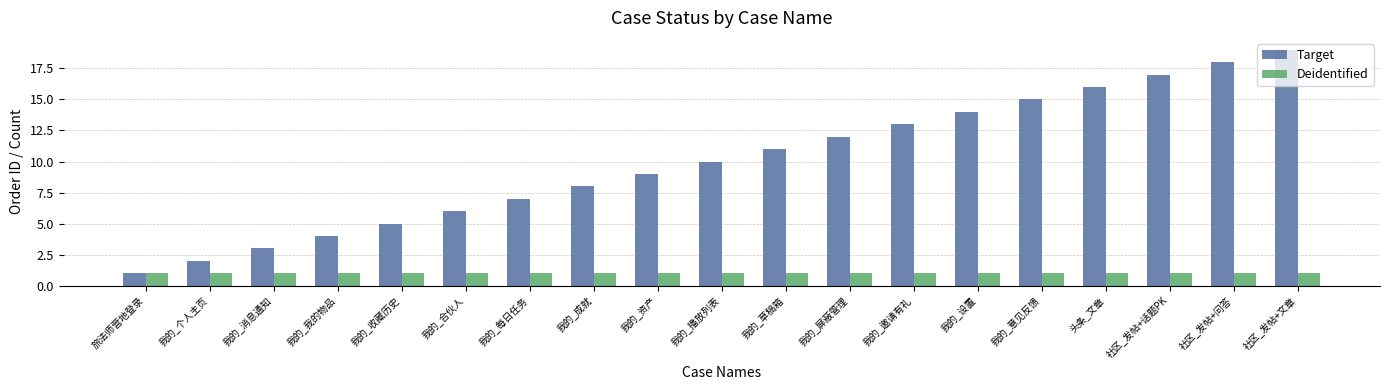

Reading left to right, what are all the values shown in this chart?

Target: 旅法师营地登录=1	我的_个人主页=2	我的_消息通知=3	我的_我的物品=4	我的_收藏历史=5	我的_合伙人=6	我的_每日任务=7	我的_成就=8	我的_资产=9	我的_播放列表=10	我的_草稿箱=11	我的_屏蔽管理=12	我的_邀请有礼=13	我的_设置=14	我的_意见反馈=15	头条_文章=16	社区_发帖+话题PK=17	社区_发帖+问答=18	社区_发帖+文章=19
Deidentified: 旅法师营地登录=1	我的_个人主页=1	我的_消息通知=1	我的_我的物品=1	我的_收藏历史=1	我的_合伙人=1	我的_每日任务=1	我的_成就=1	我的_资产=1	我的_播放列表=1	我的_草稿箱=1	我的_屏蔽管理=1	我的_邀请有礼=1	我的_设置=1	我的_意见反馈=1	头条_文章=1	社区_发帖+话题PK=1	社区_发帖+问答=1	社区_发帖+文章=1